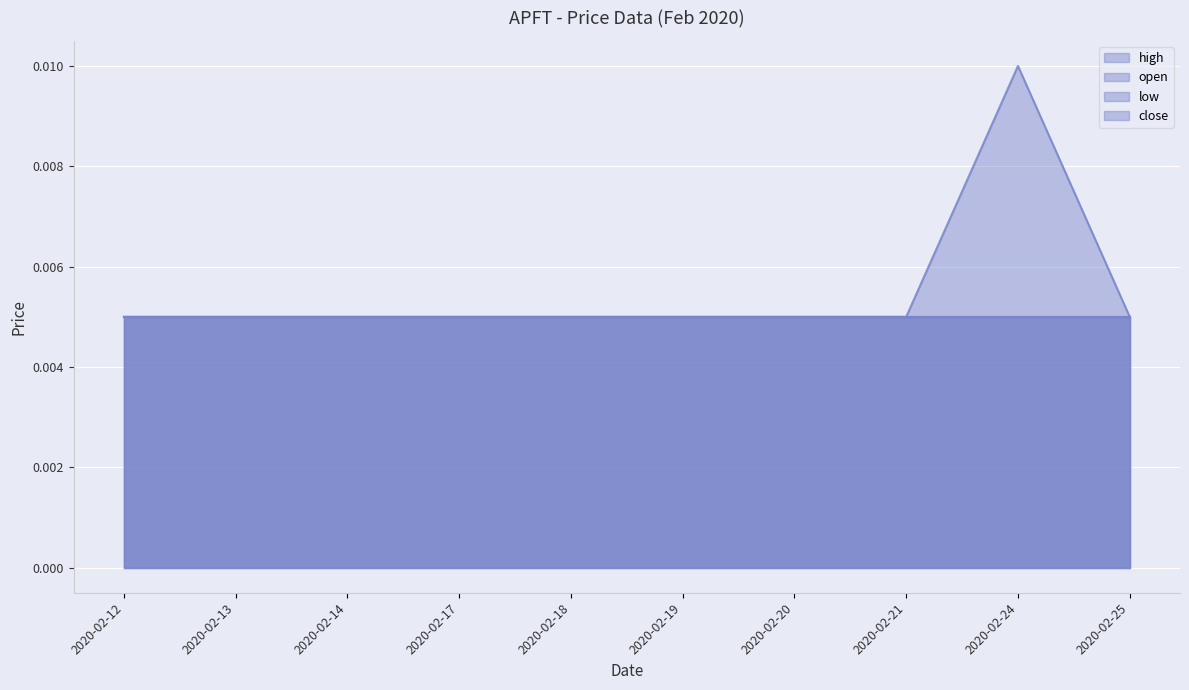

True or false: low and high cross at least once.

False